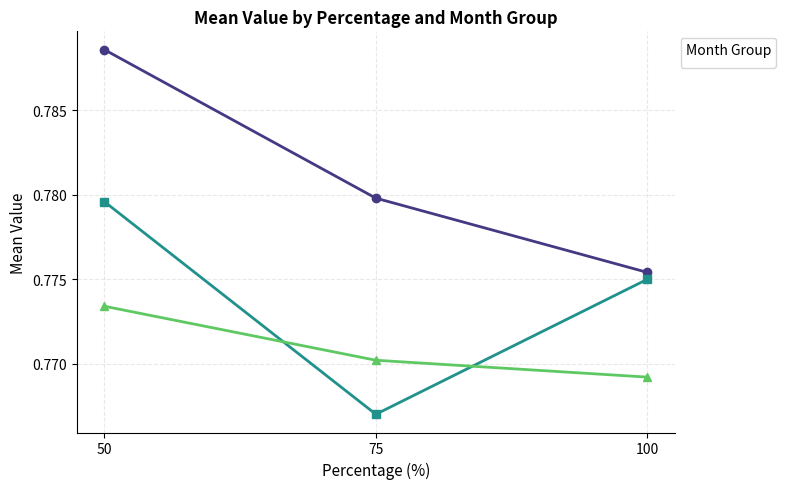

Does the chart have visible grid lines?

Yes